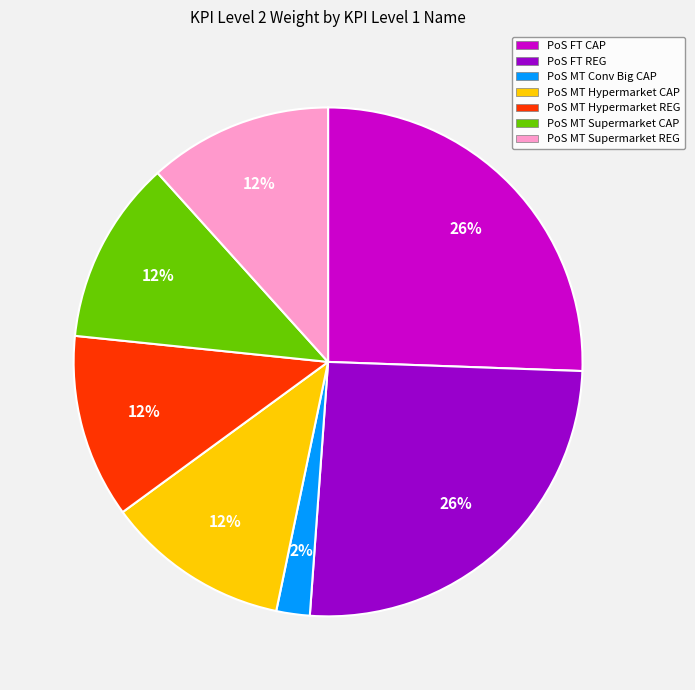

Is there any slice that represents more than half of the pie?

No